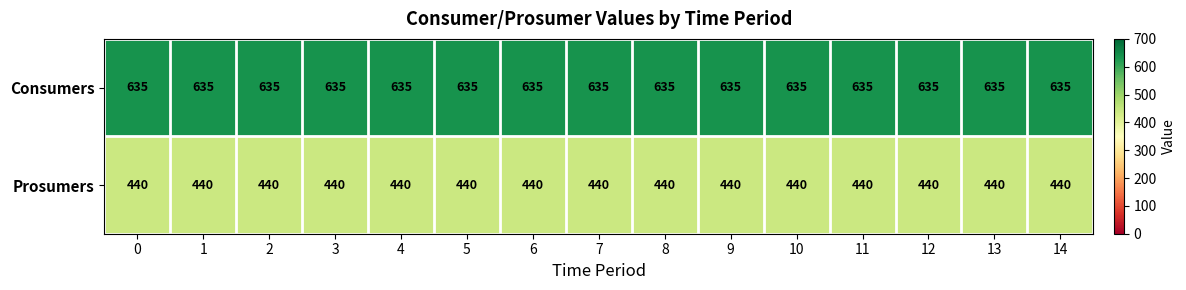

What is the maximum value shown in the chart?

635